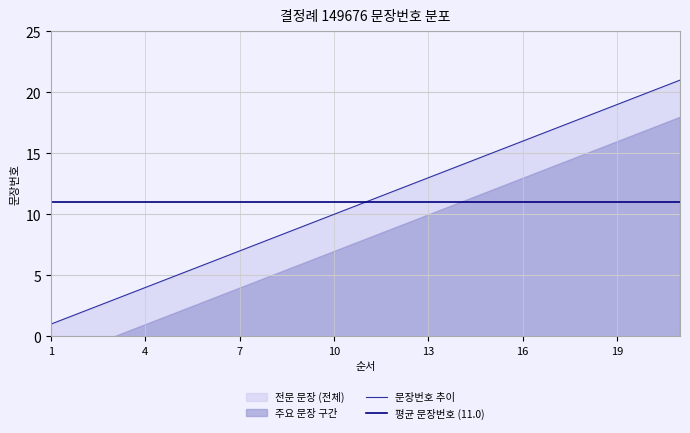

How many lines are shown in the chart?

2